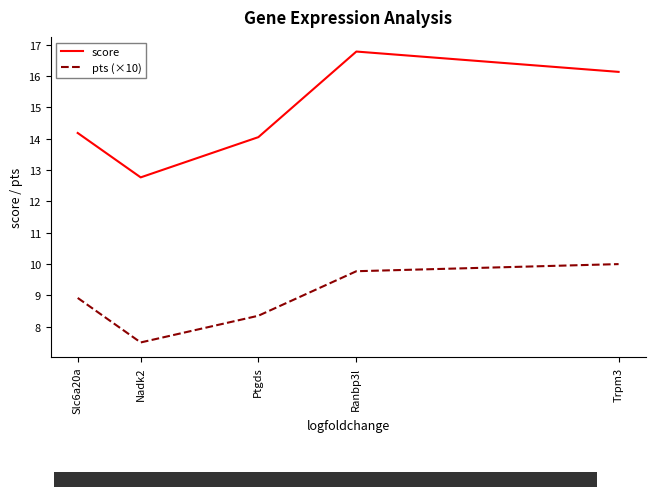

Is it true that score equals 8.0 at Ranbp3l?

False